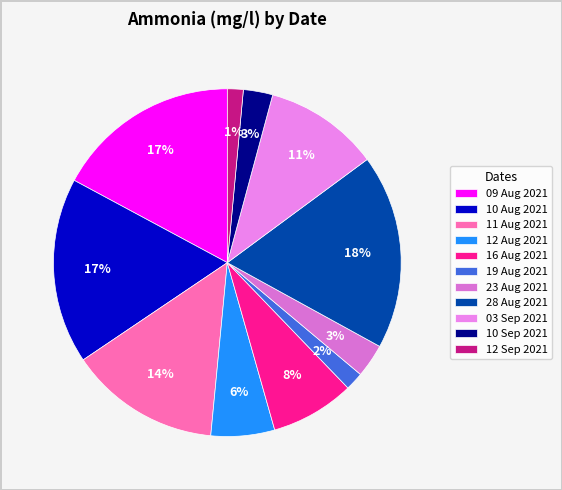

Count the number of slices in the pie.

11